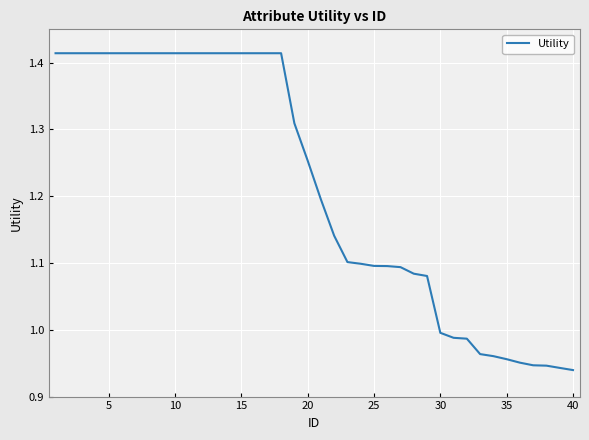

What is the difference between the maximum and minimum values?

0.5